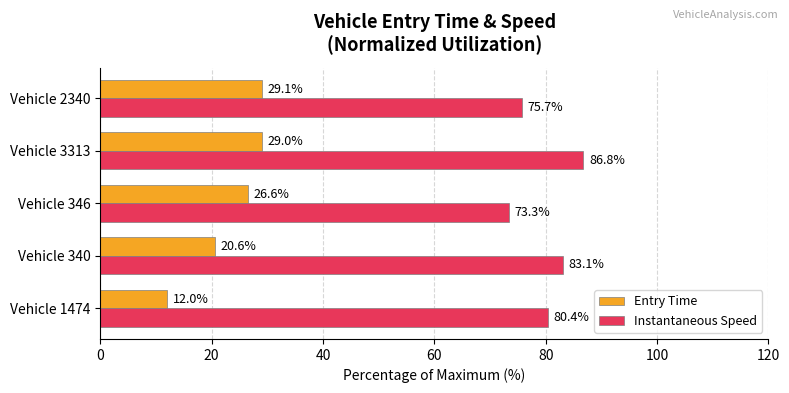

Which series changed the most between Vehicle 346 and Vehicle 3313?

Instantaneous Speed